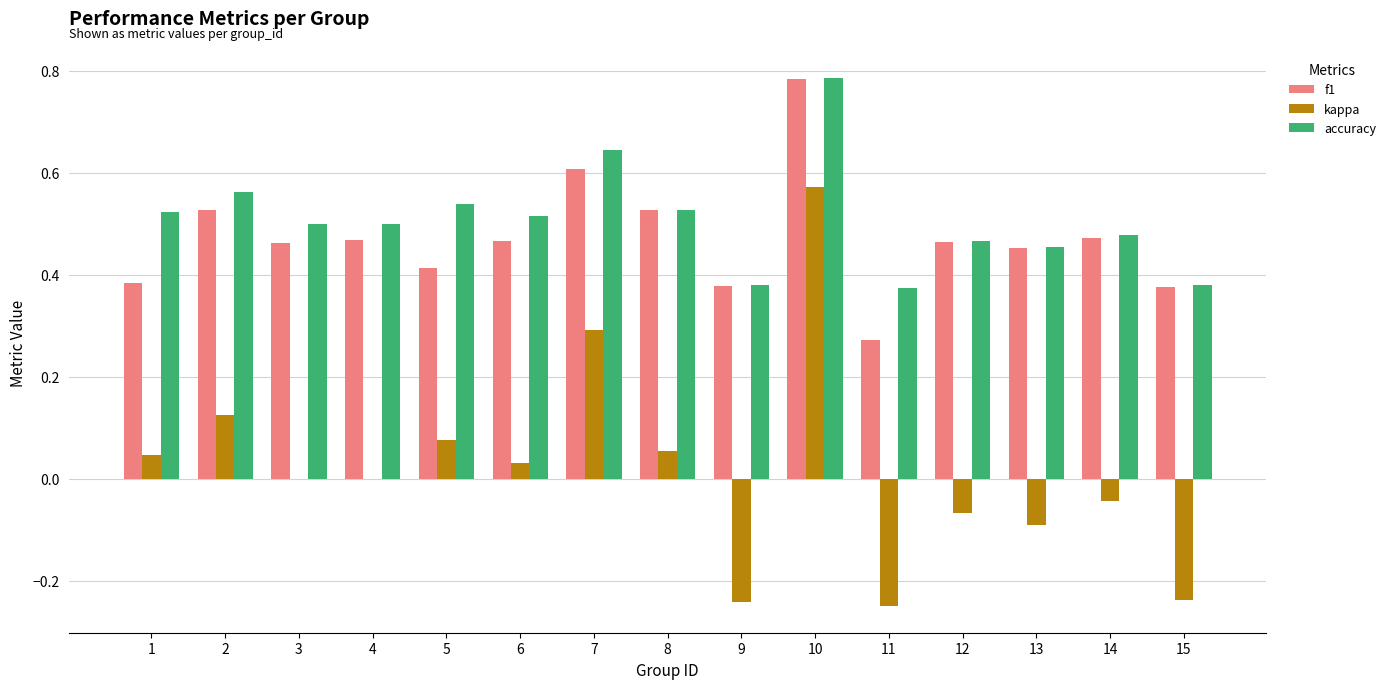

At which category is the sum across all series the highest?

10